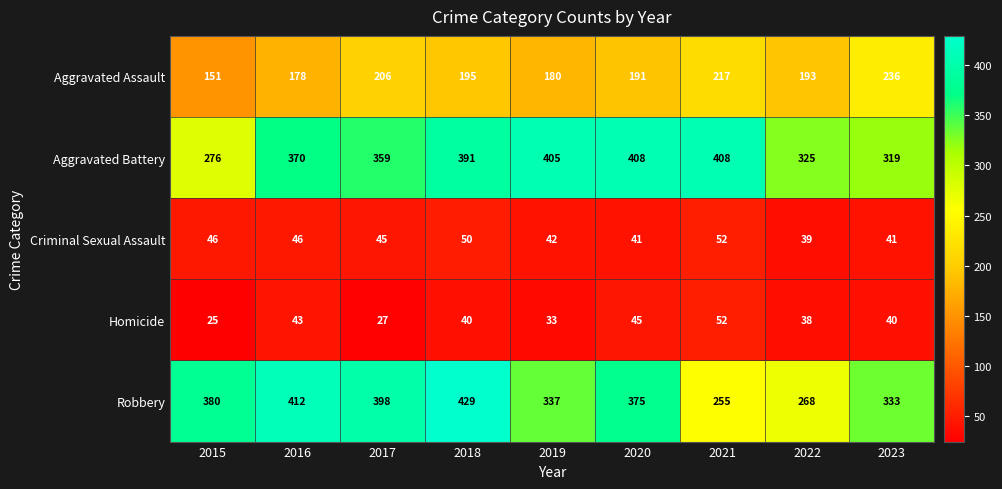

Which category has the lowest value in the Criminal Sexual Assault series?

2022